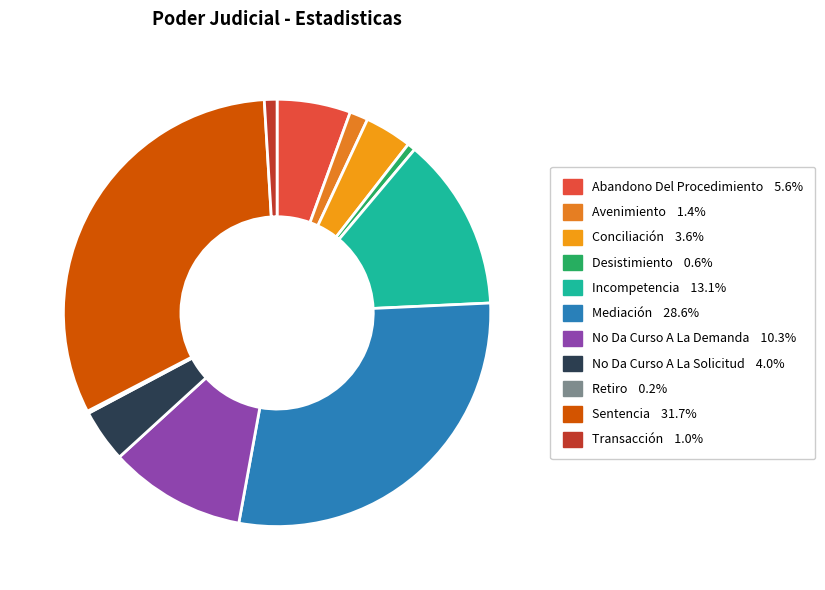

Is it true that No Da Curso A La Demanda is 10% of the pie?

True